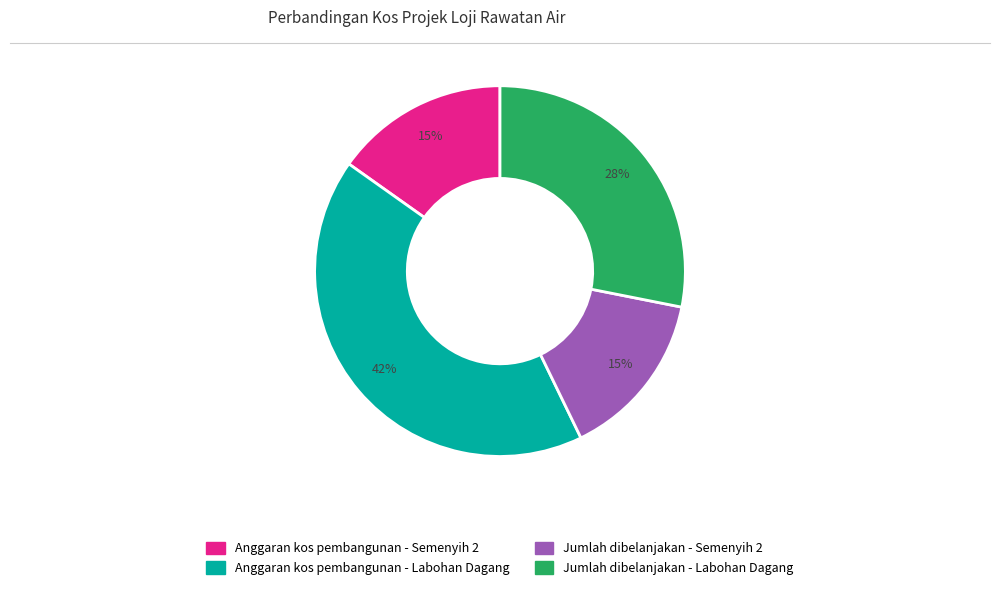

Is the sum of Anggaran kos pembangunan - Labohan Dagang and Anggaran kos pembangunan - Semenyih 2 greater than half?

Yes